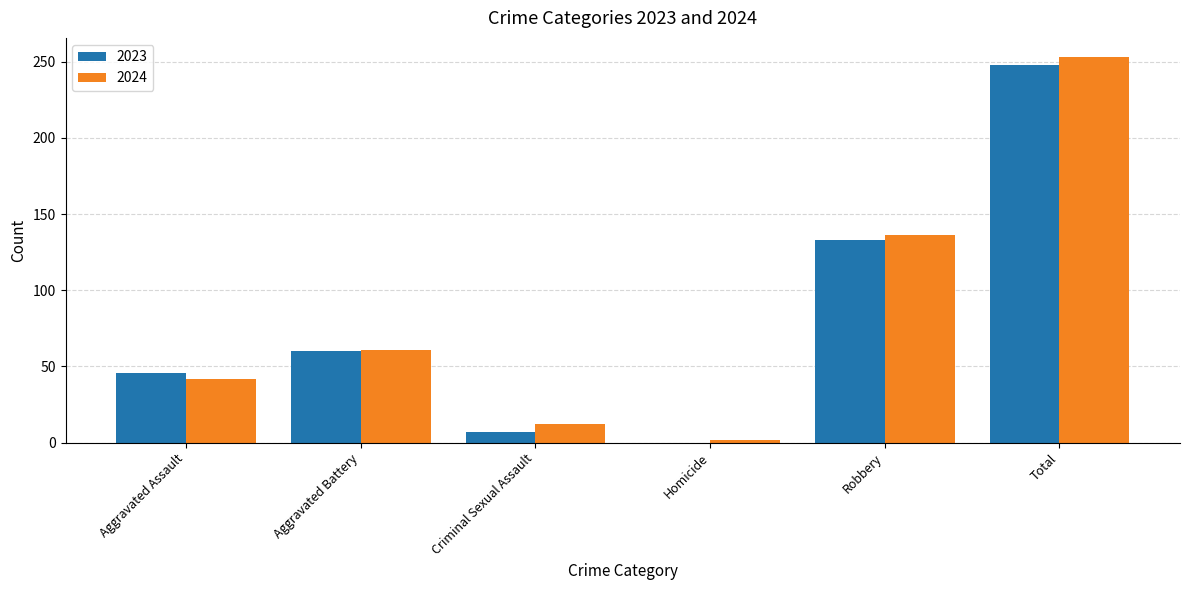

How many data points does each series have?

6